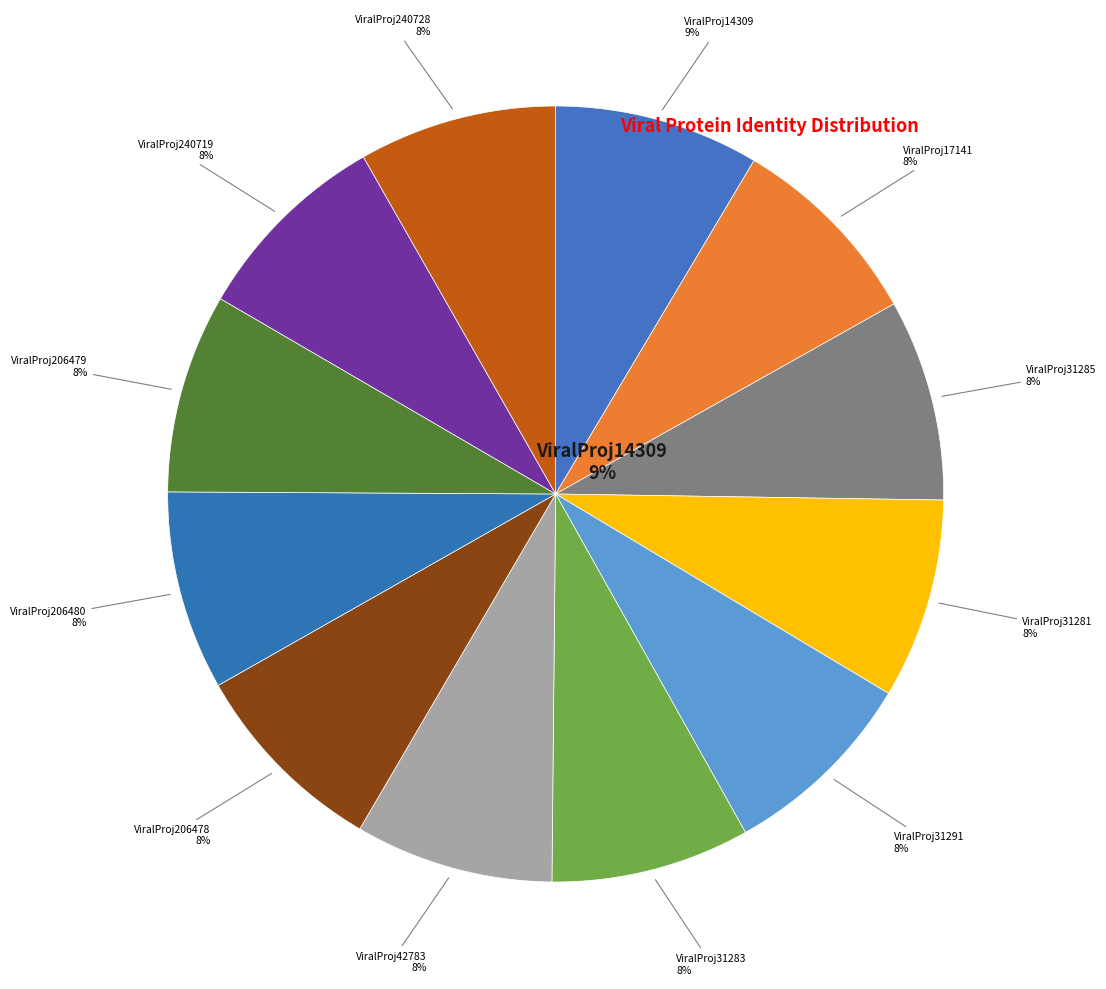

What is the change in value from GCF_000880555.1_ViralProj31285_protein to GCF_000881495.1_ViralProj31281_protein?

-0.6